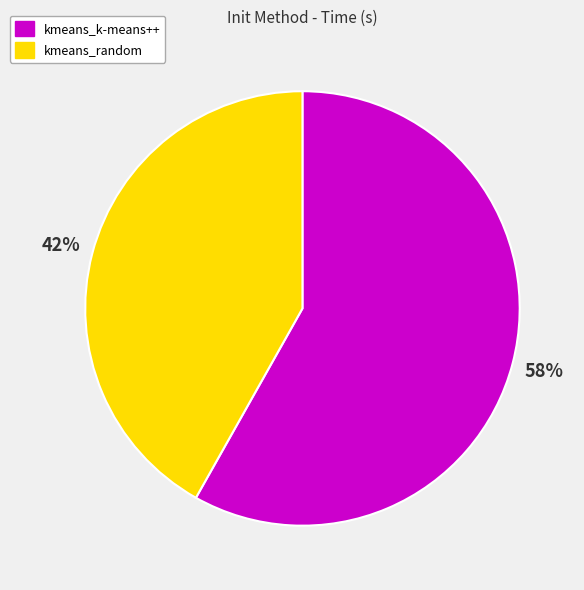

Combined, do kmeans_k-means++ and kmeans_random account for over 50%?

Yes